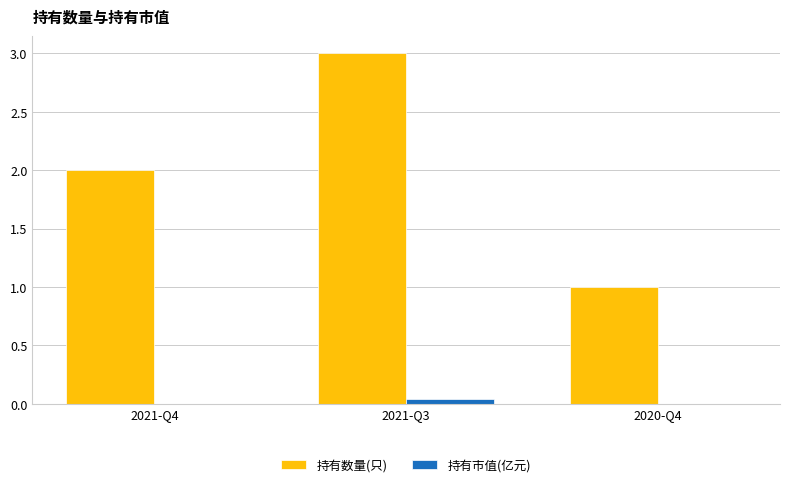

Which series has the largest range (max minus min)?

持有数量(只)